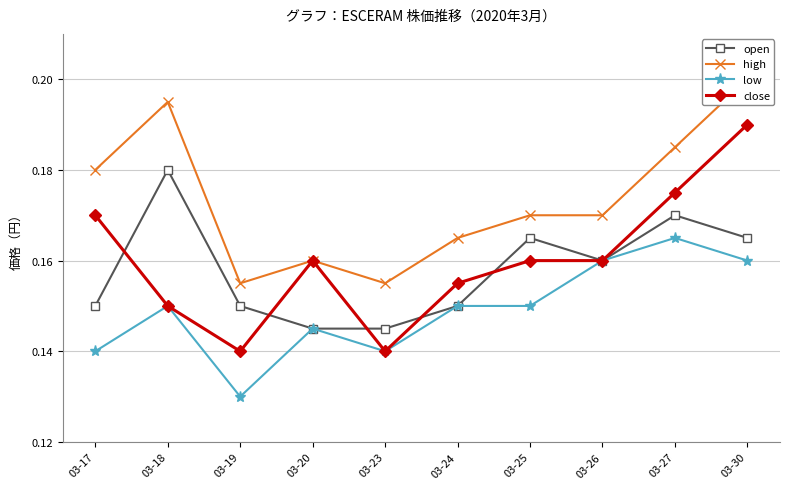

True or false: open has more than 2 points higher than both neighbors.

True